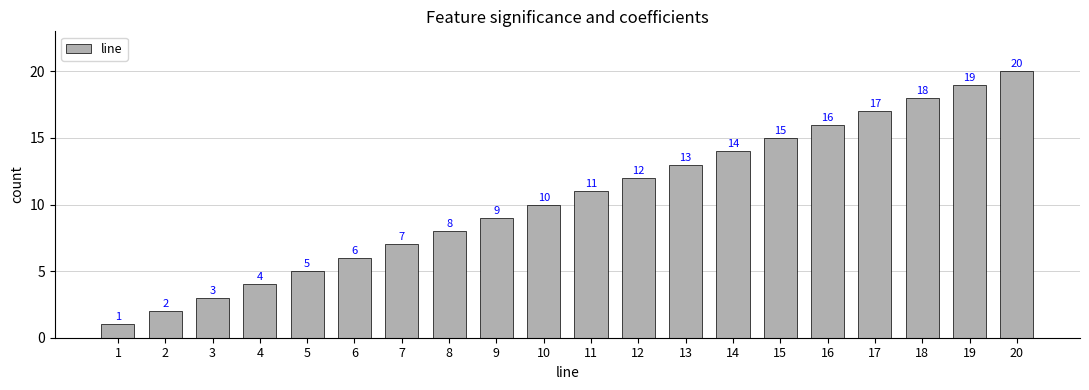

Does the chart contain stacked bars?

No